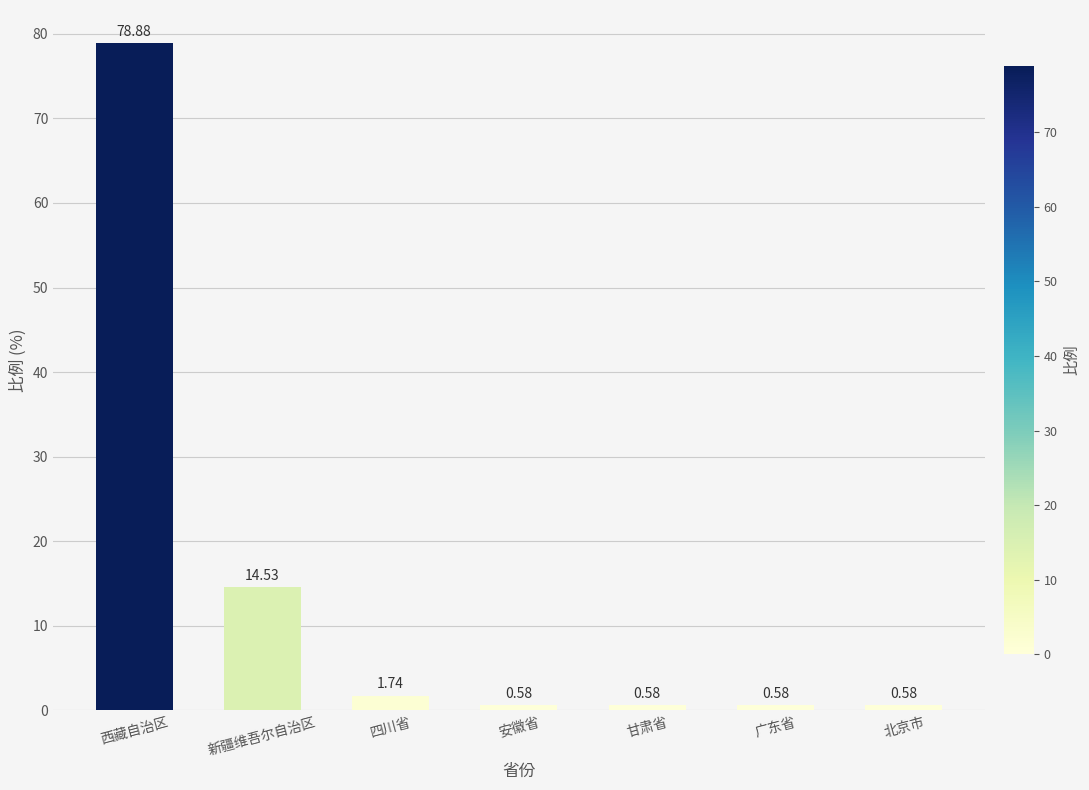

What is the value of the 1st bar from the left?

78.9